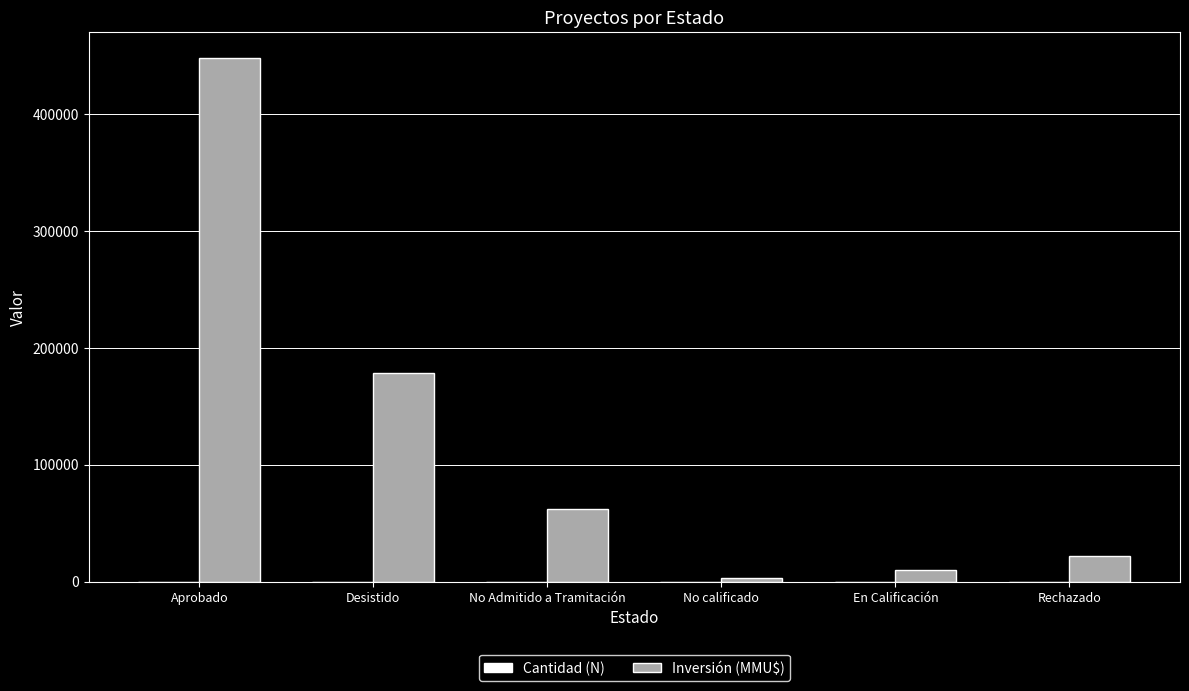

What is the sum of all Inversión (MMU$) values?

723623